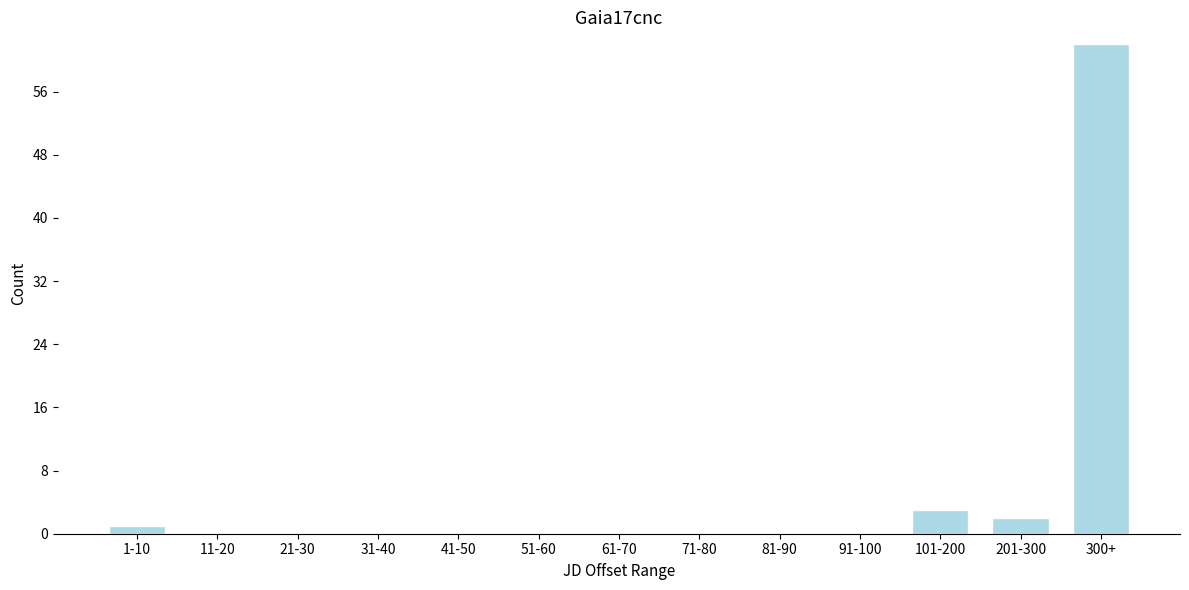

Reading left to right, extract all data points from this chart.

1-10=1	11-20=0	21-30=0	31-40=0	41-50=0	51-60=0	61-70=0	71-80=0	81-90=0	91-100=0	101-200=3	201-300=2	300+=62